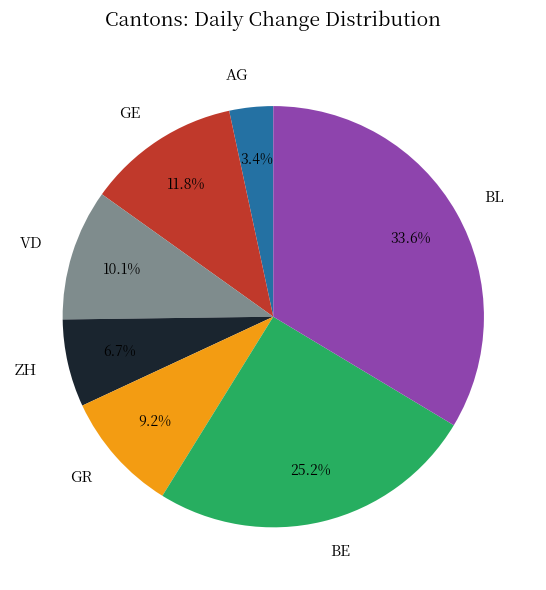

Is it true that BL is 1% of the pie?

False